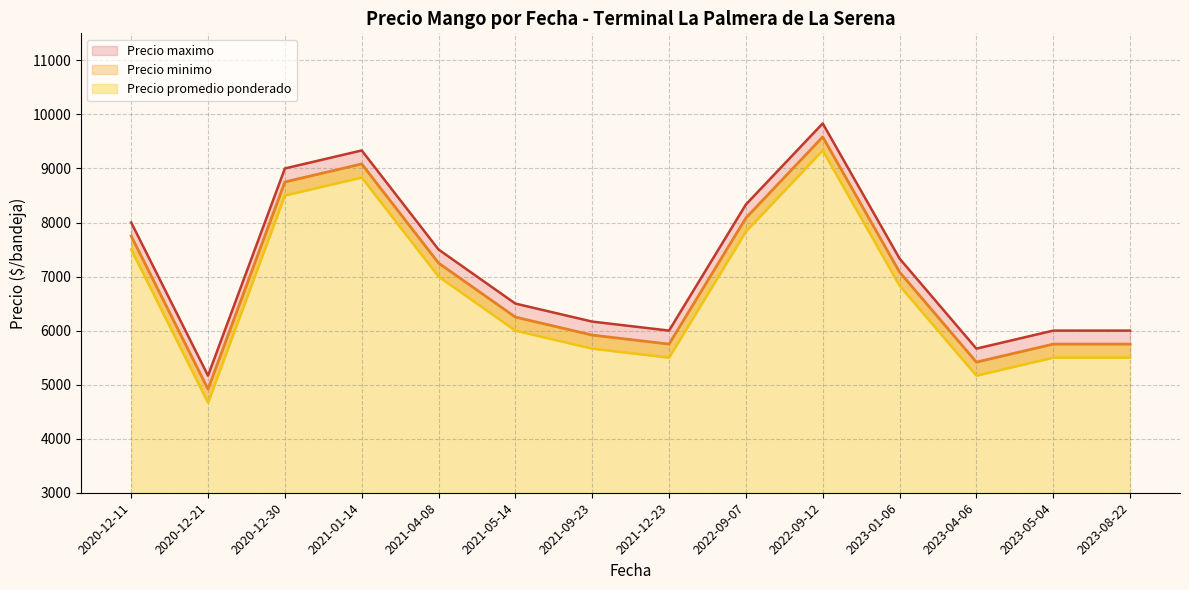

At which category is the sum across all series the highest?

2022-09-12